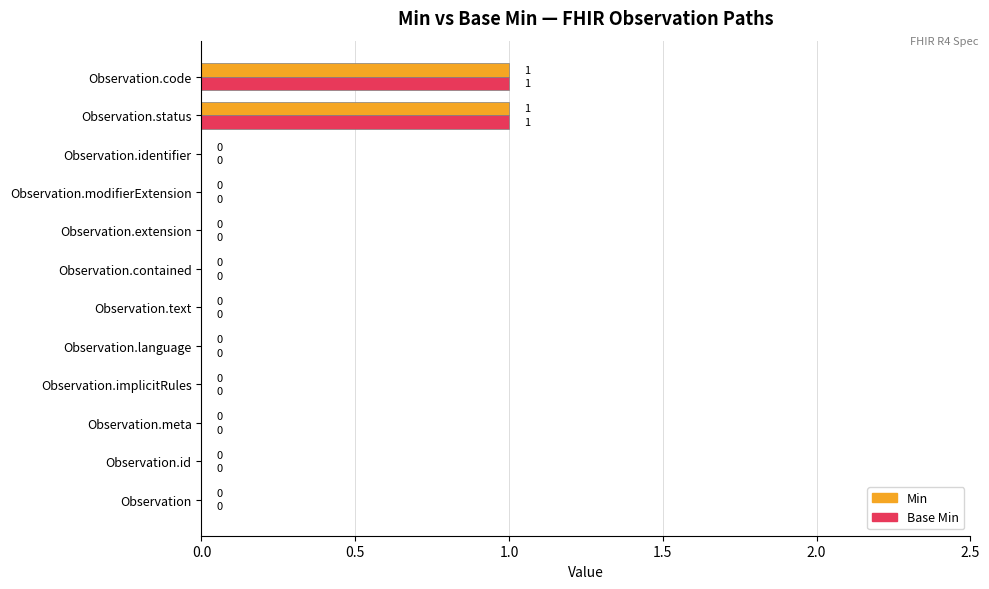

What are all the series names shown in the legend?

Min, Base Min